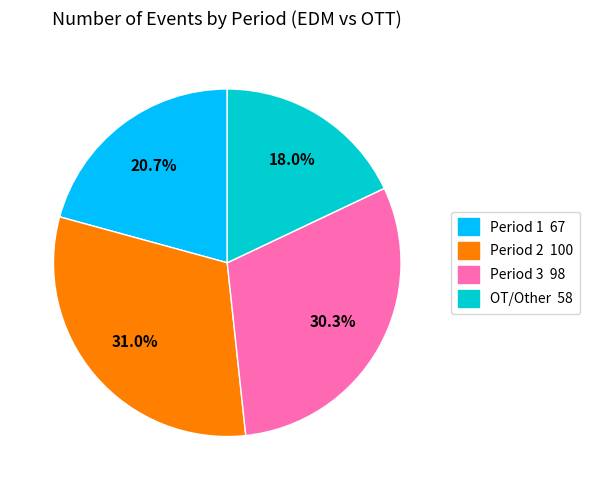

Which has a higher value, Period 1 67 or Period 3 98?

Period 3 98